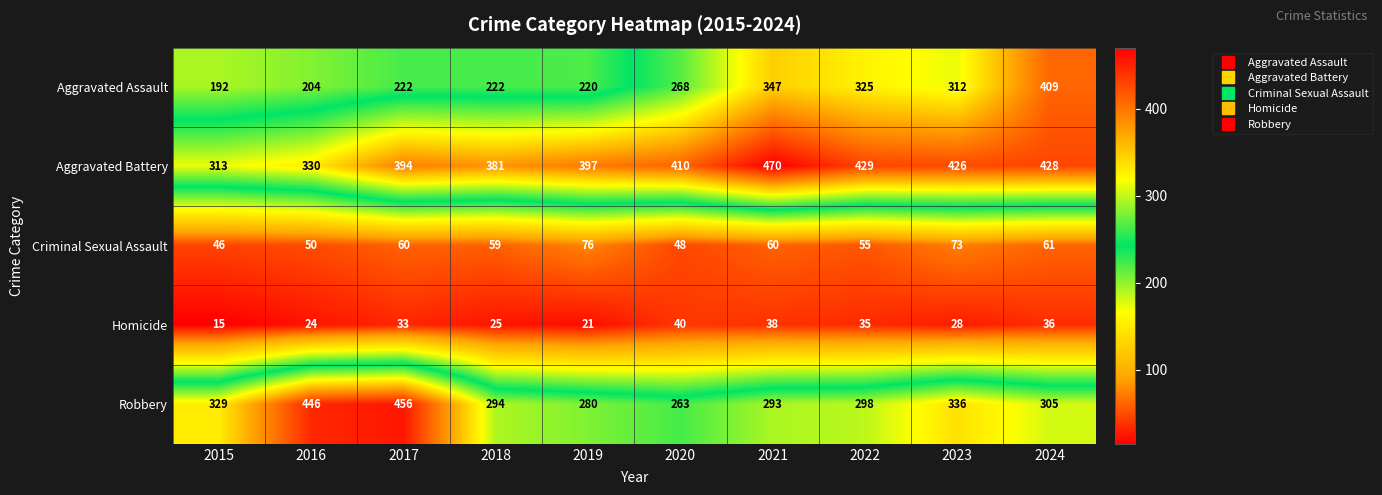

Which series has the largest total across all categories?

Aggravated Battery